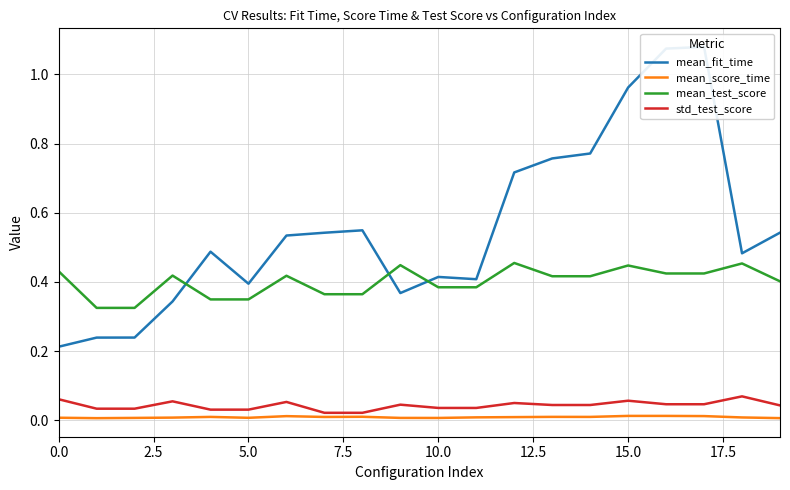

At how many categories does at least one series exceed 0?

20